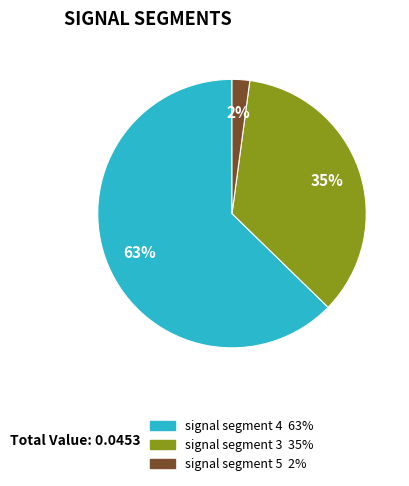

To the nearest percent, what is the average slice percentage?

33%